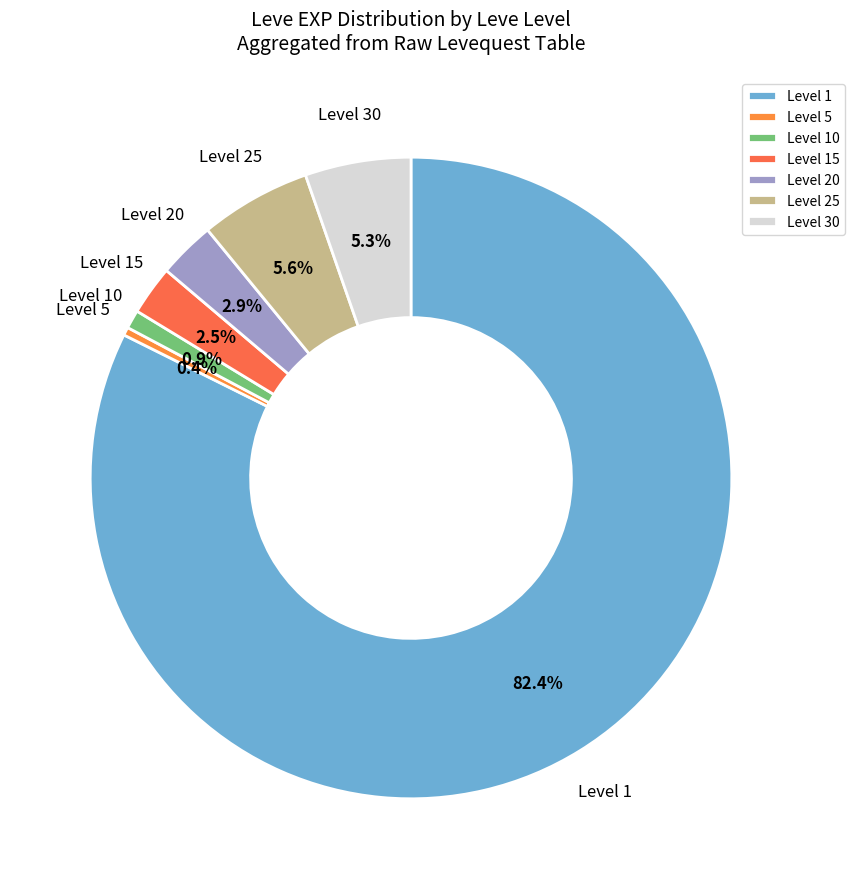

What percentage do Level 30 and Level 25 together represent?

10.9%